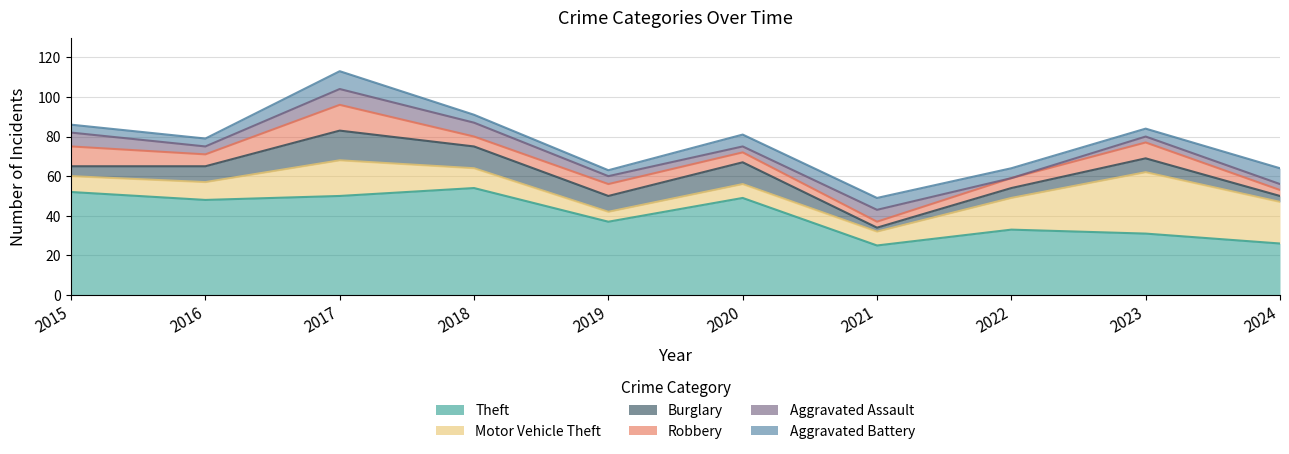

What are all the series names shown in the legend?

Theft, Motor Vehicle Theft, Burglary, Robbery, Aggravated Assault, Aggravated Battery